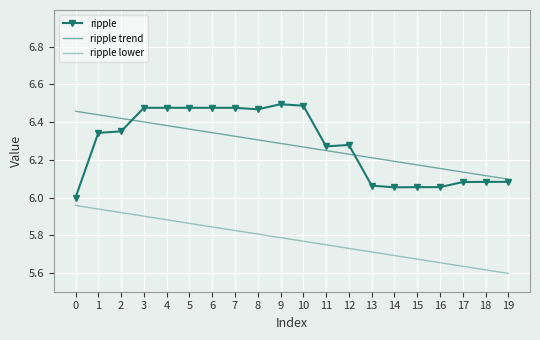

What is the total value across all series at 8?

18.6